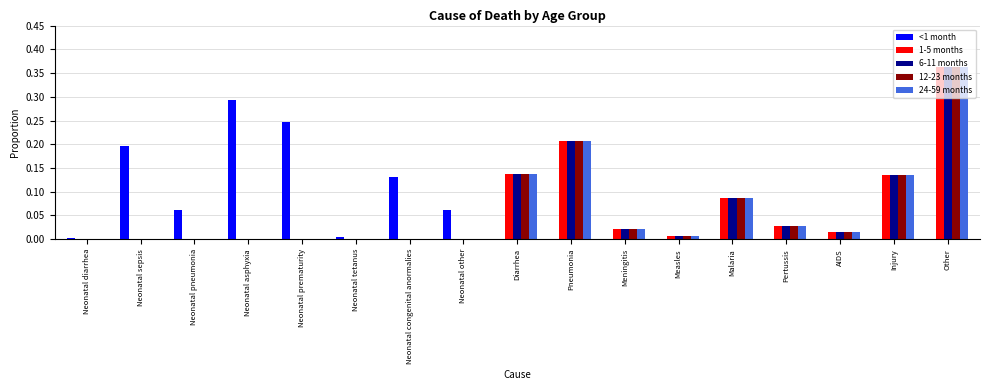

Which category has the highest value in the 6-11 months series?

Other